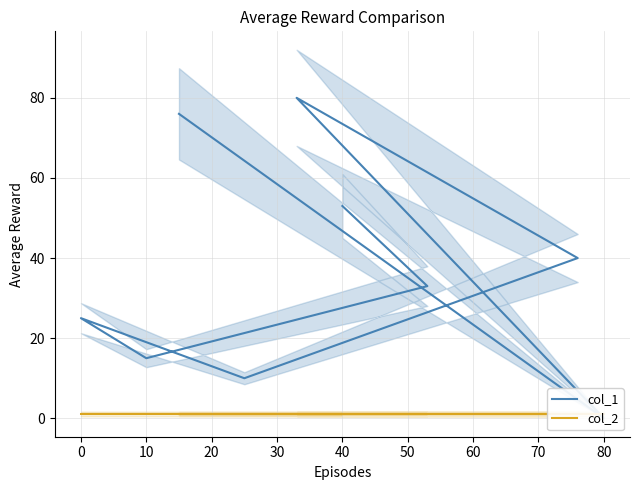

What are all the series names shown in the legend?

col_1, col_2